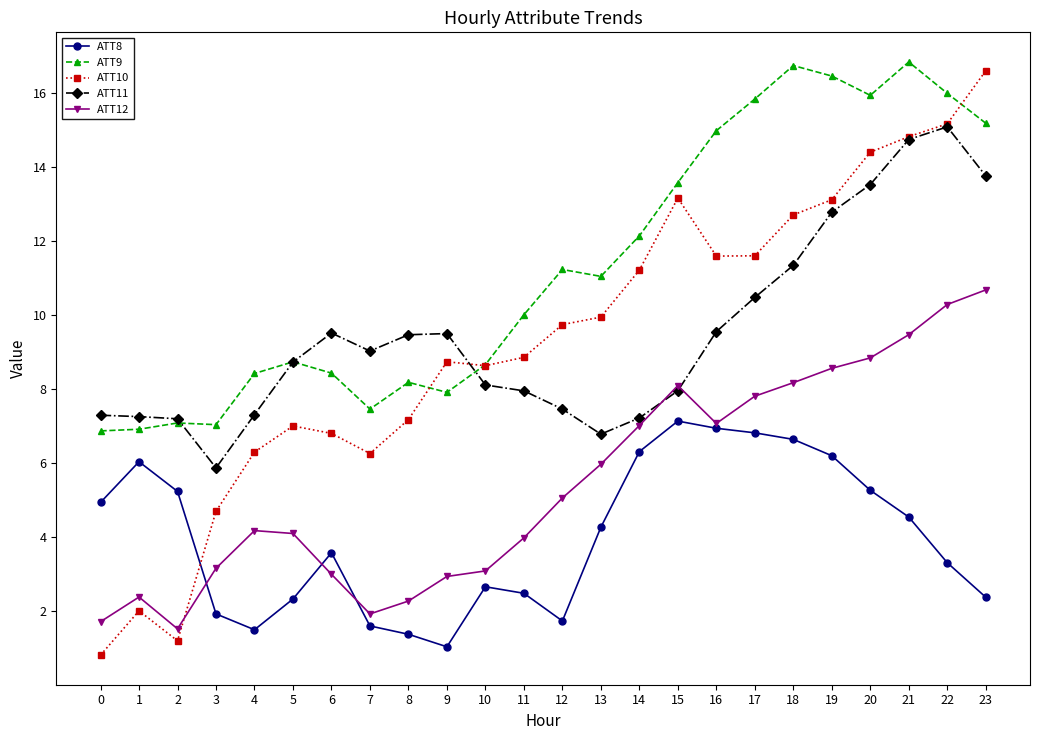

Rank the series at 4 from highest to lowest value.

ATT9, ATT11, ATT10, ATT12, ATT8